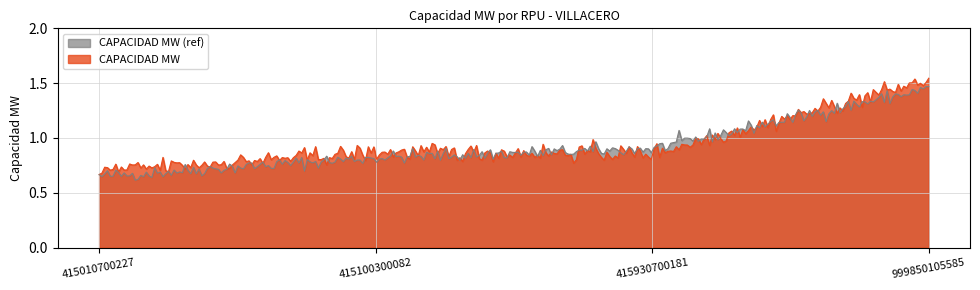

The chart shows a value of 0.7 at 415010700227. True or false?

True